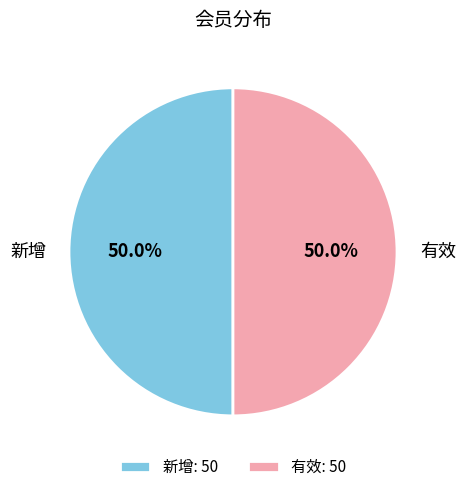

How many segments does this pie chart have?

2